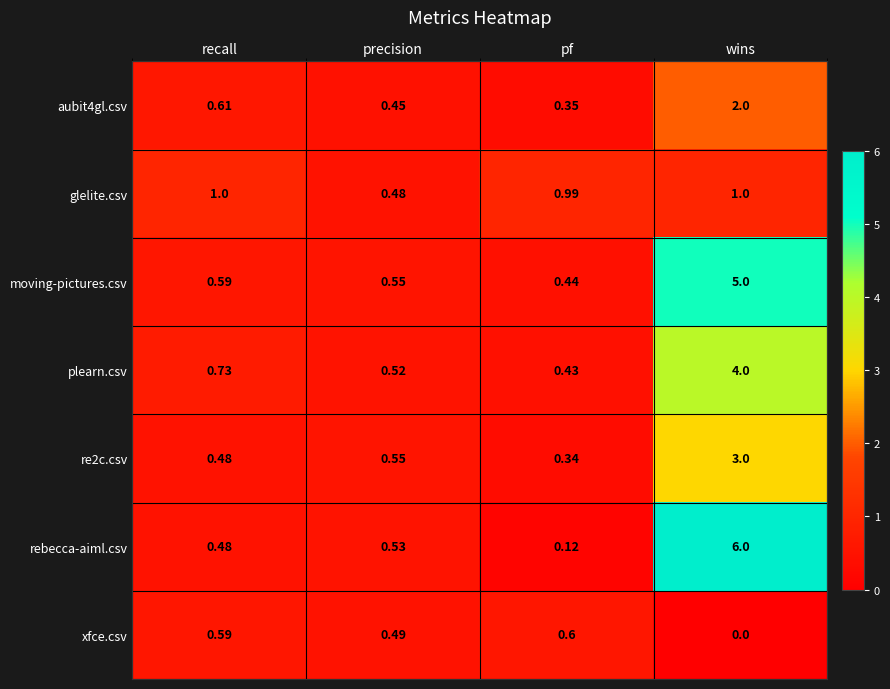

List the labels in order of moving-pictures.csv value, largest first.

wins, recall, precision, pf